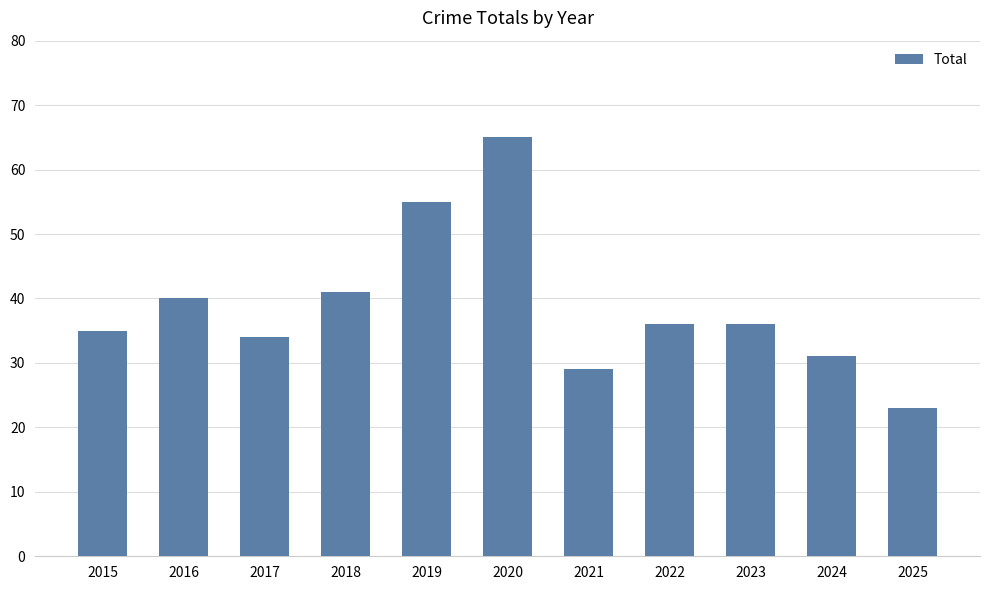

Read the value at 2018.

41